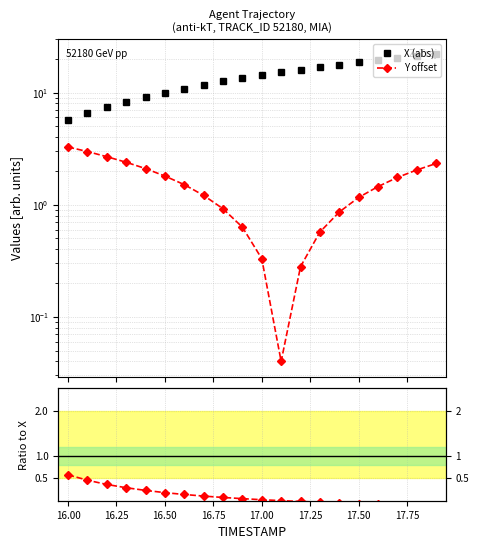

True or false: Ratio to X and Y offset intersect in this chart.

False